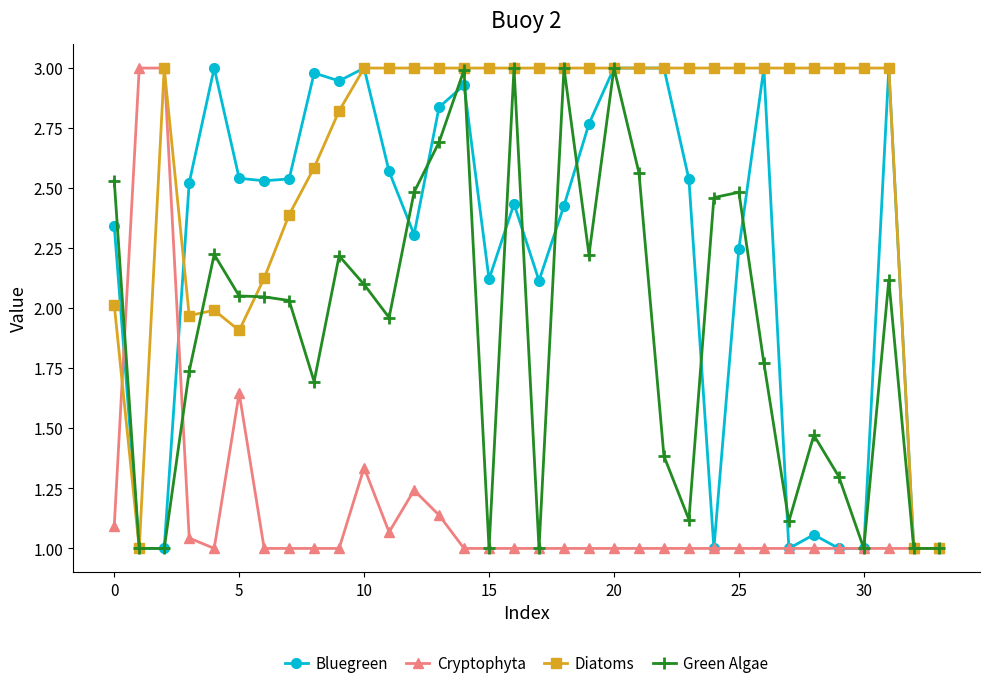

What is the value of the Bluegreen point at the 21st from the left?

3.0